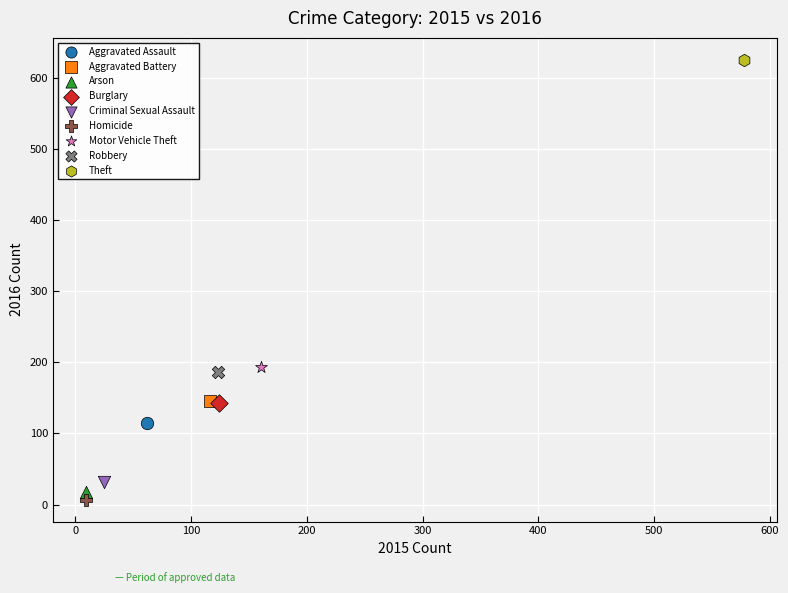

What are all the series names shown in the legend?

Aggravated Assault, Aggravated Battery, Arson, Burglary, Criminal Sexual Assault, Homicide, Motor Vehicle Theft, Robbery, Theft